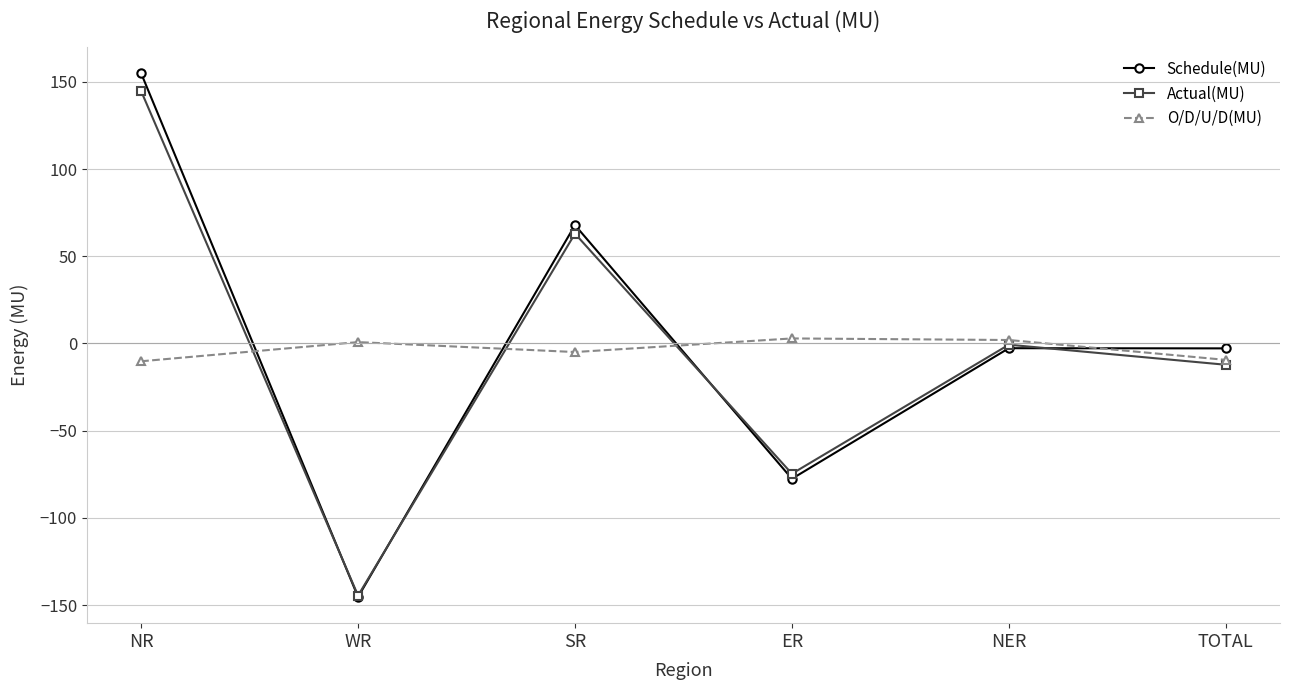

What is the label of the 1st point from the right?

TOTAL